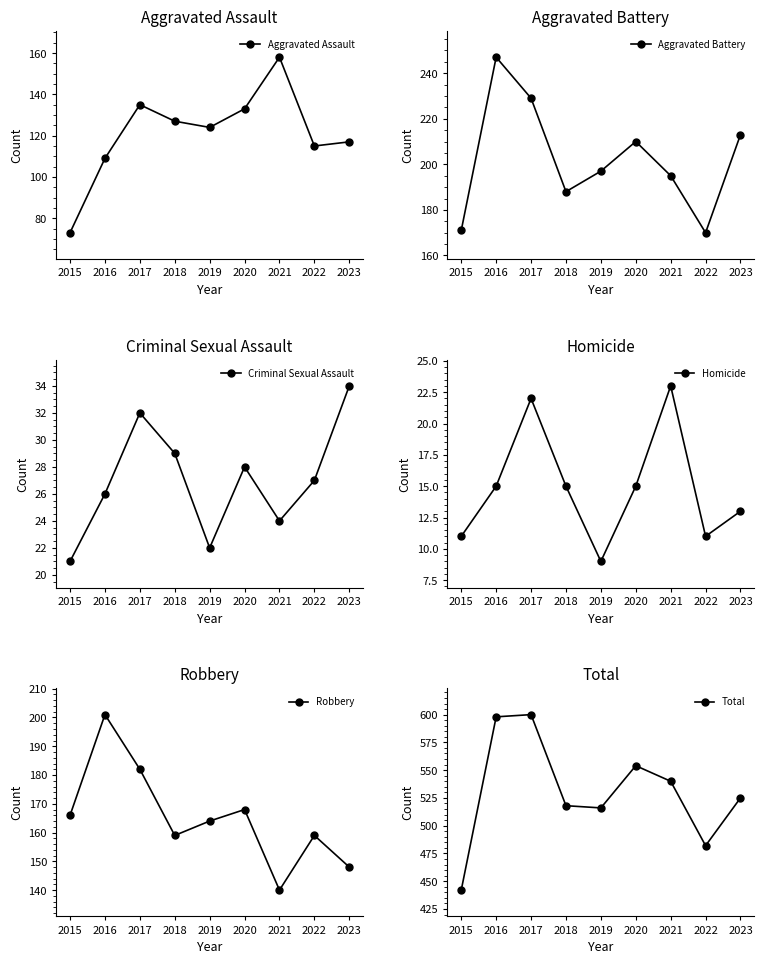

How many lines are shown in the chart?

6